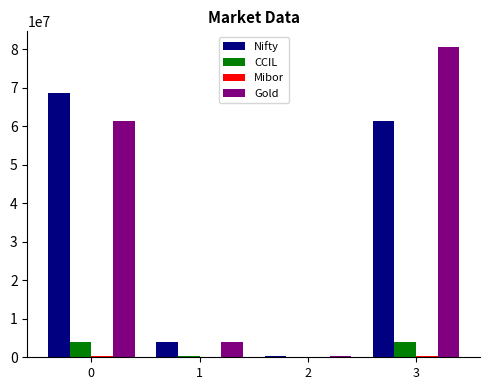

What is the greatest value displayed?

80602491.6